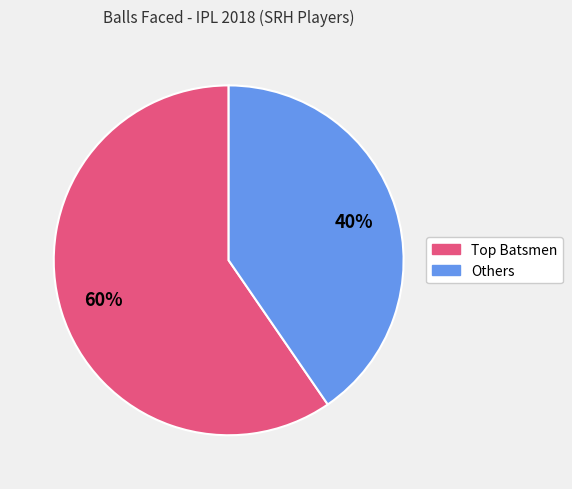

To the nearest percent, what is the average slice percentage?

50%